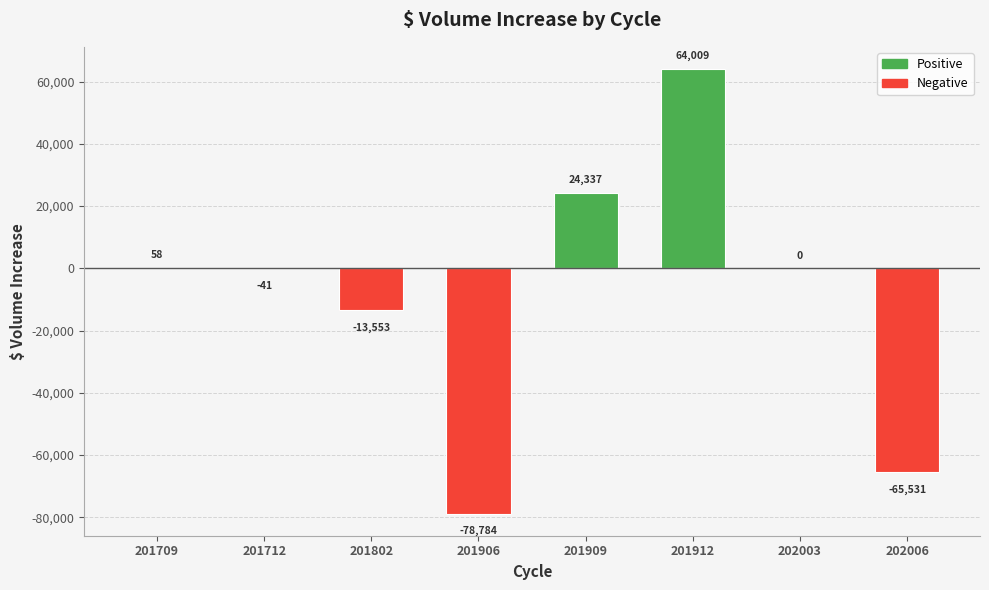

What value does the data have at 201712?

-41.4